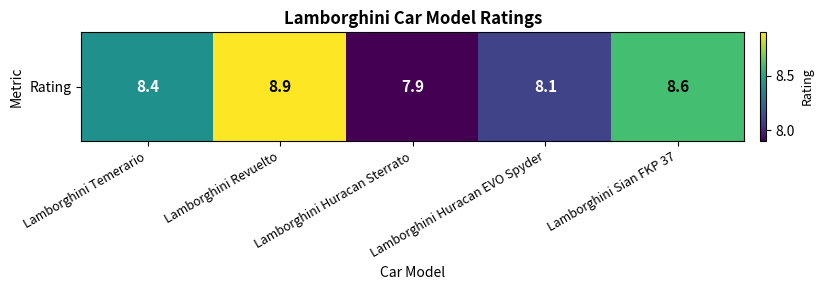

What is the change in value from Lamborghini Huracan Sterrato to Lamborghini Huracan EVO Spyder?

+0.2